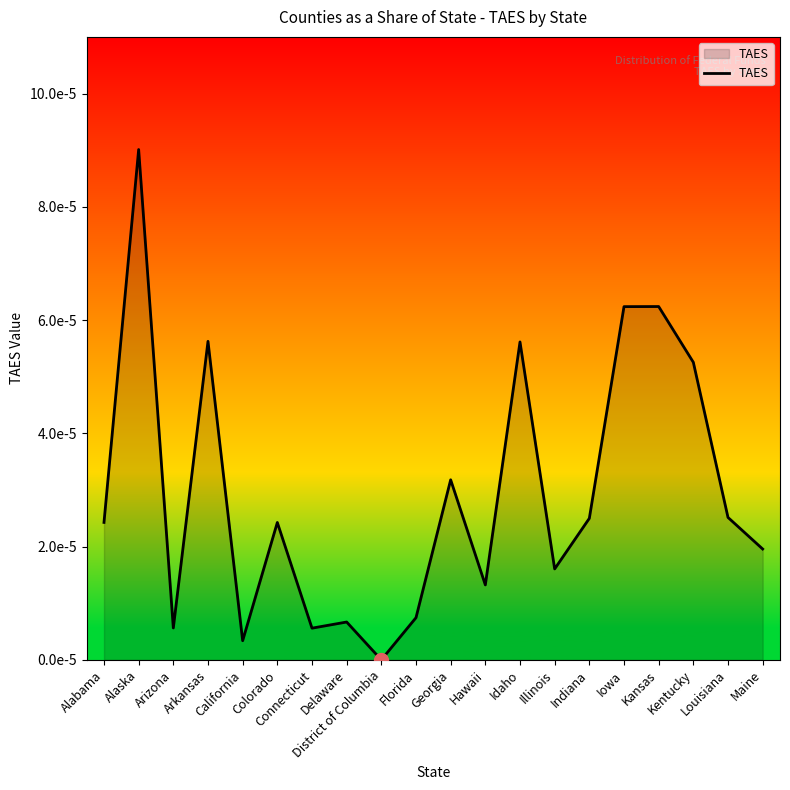

Does the chart display data point markers on the line(s)?

No